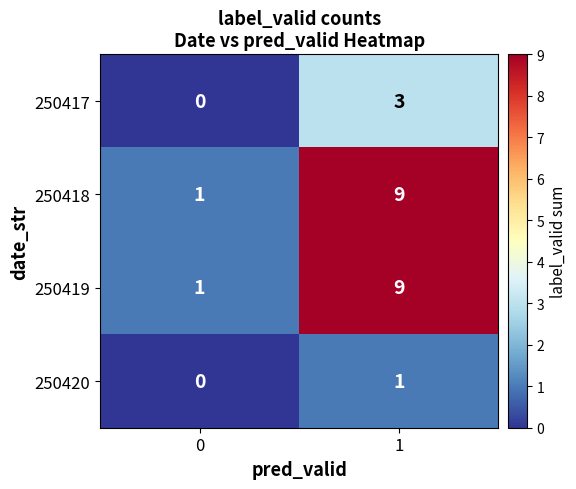

Read the 250417 value at 1.

3